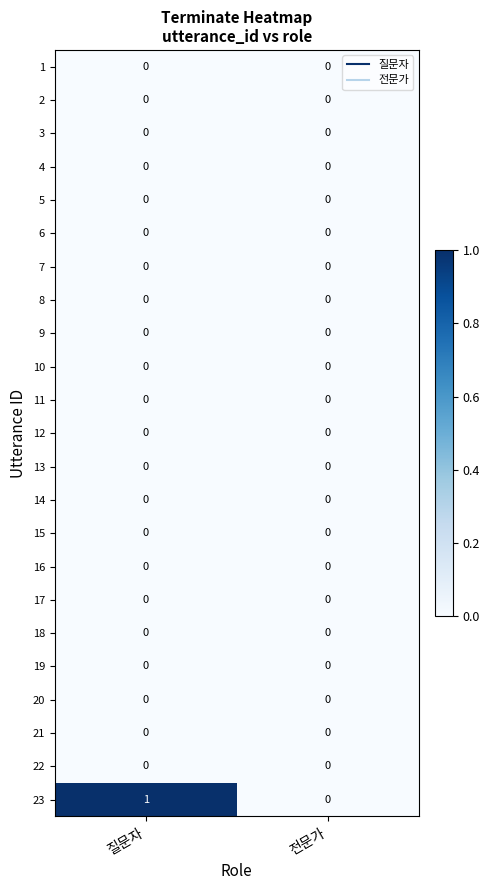

Which category has the highest value across all series?

질문자